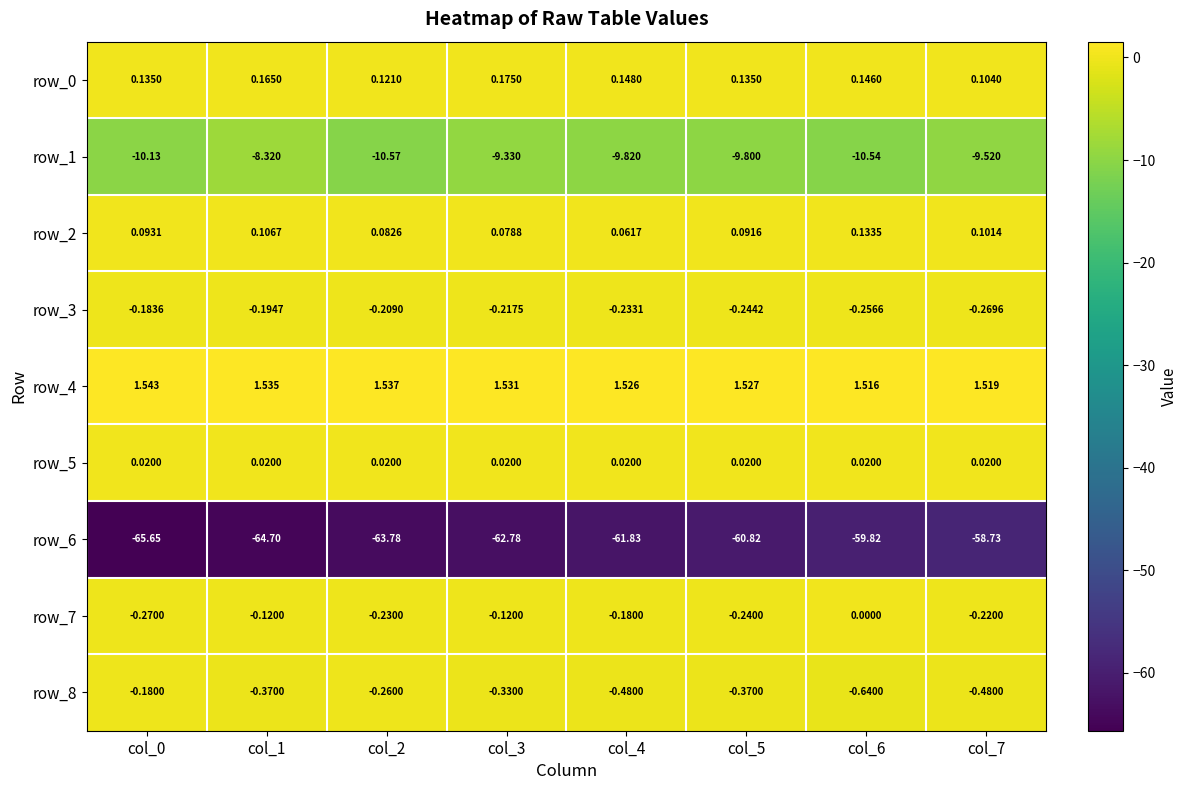

Is the value of row_7 at col_5 greater than the value of row_8 at col_2?

Yes